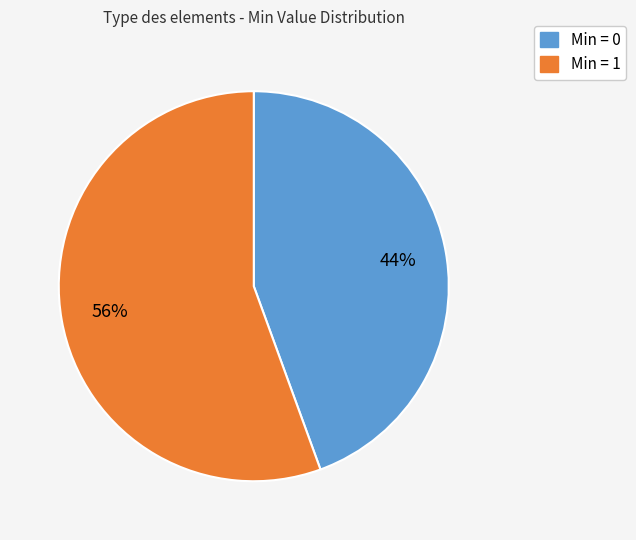

Is there any slice that represents more than half of the pie?

Yes